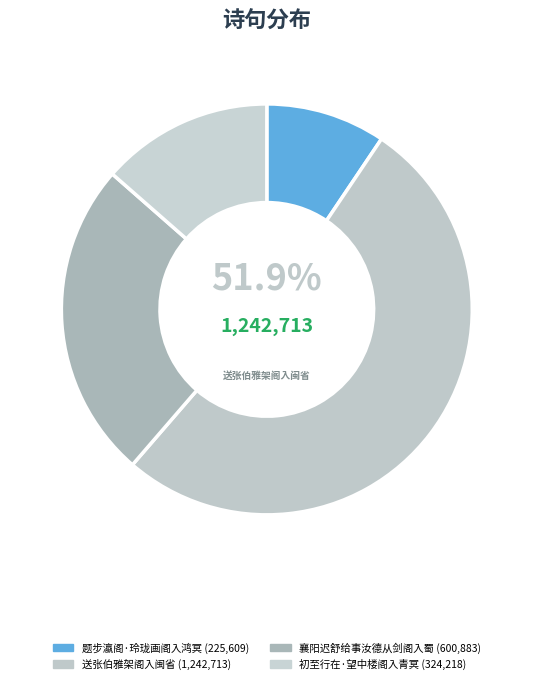

Which slice is the smallest?

题步瀛阁·玲珑画阁入鸿冥